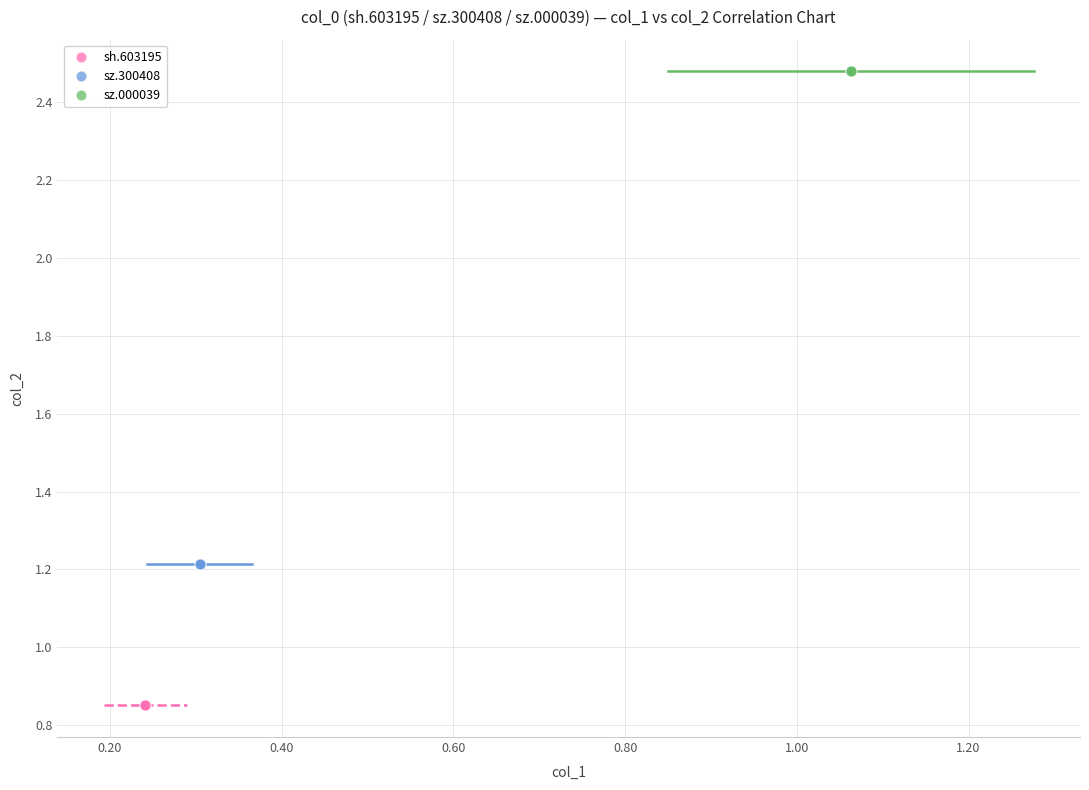

Which series contains the lowest Y value?

sh.603195